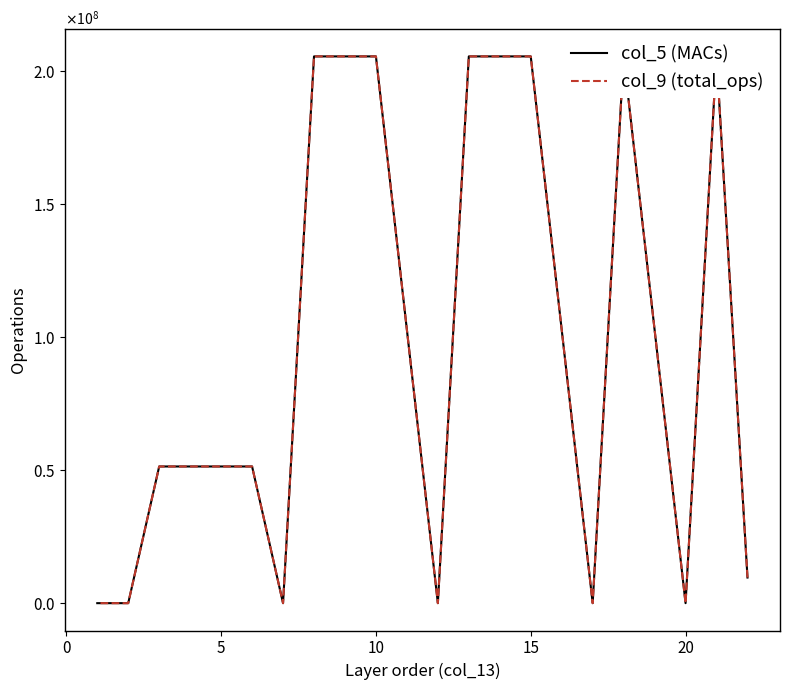

What is the maximum value for col_9 (total_ops)?

205520896